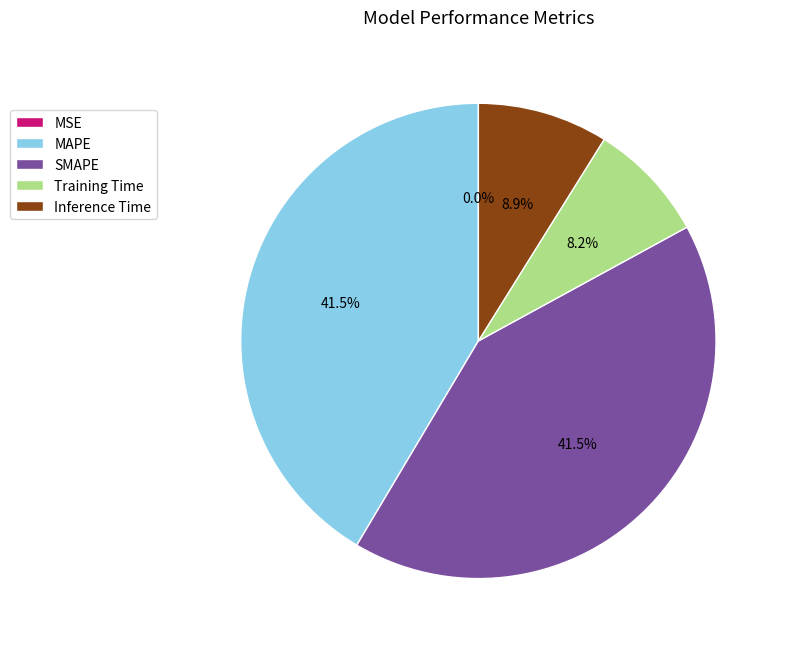

What percentage is NOT represented by Inference Time?

91.1%